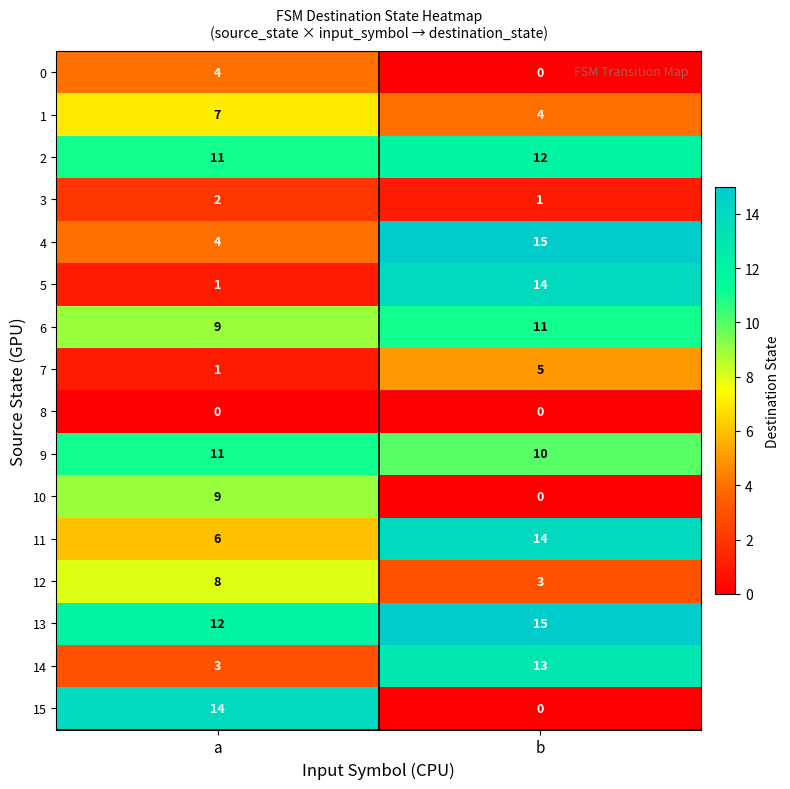

What is the difference between the maximum and minimum values in the 13 series?

3